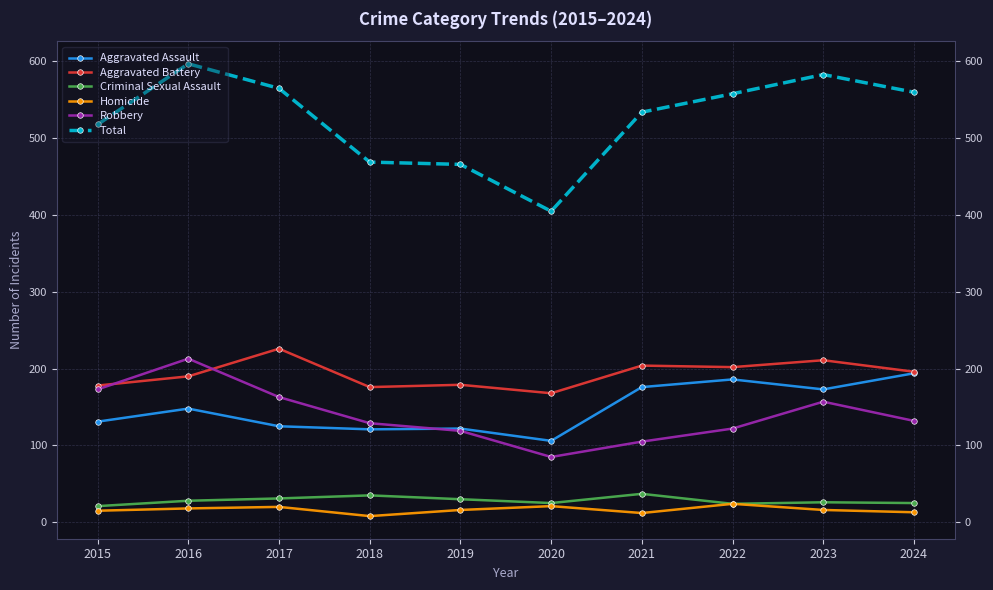

What is the lowest value of the Total series?

405